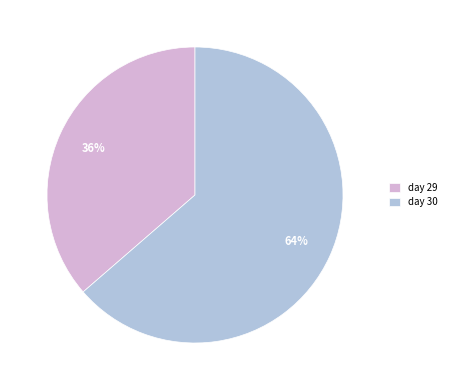

The day 29 slice represents 51% of the pie. True or false?

False